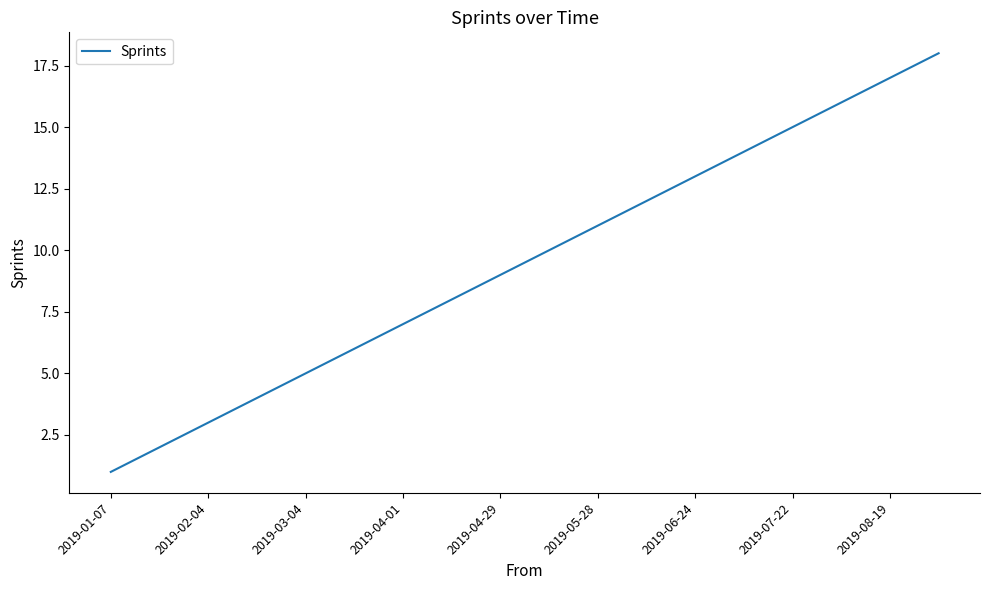

What is the maximum value shown in the chart?

18